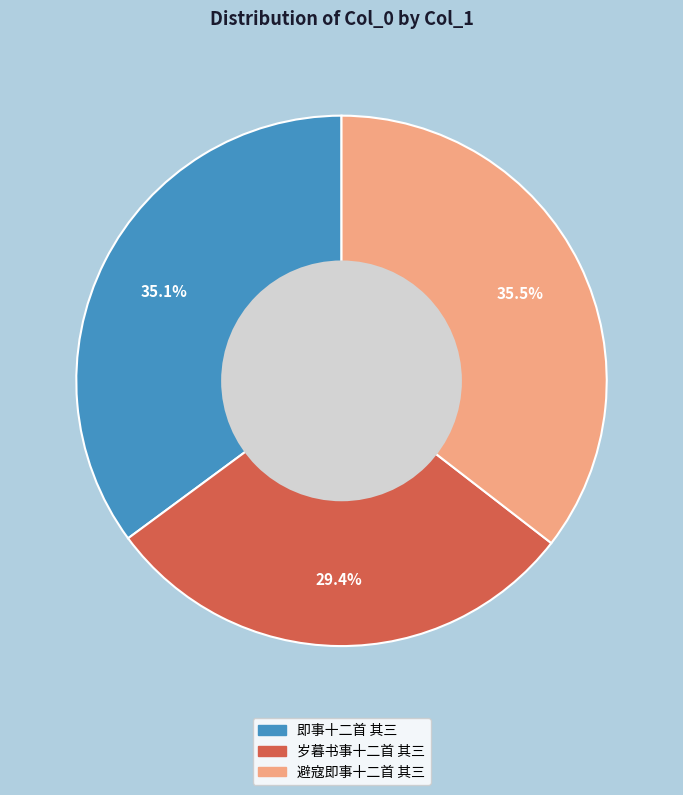

Does any single category account for the majority?

No